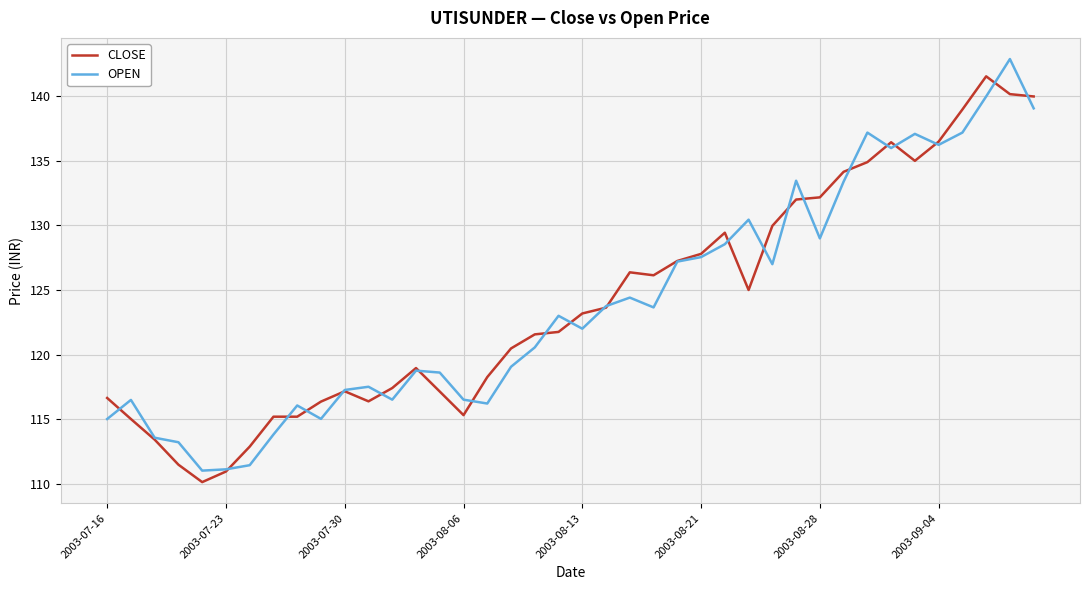

What is the minimum value shown in the chart?

110.1